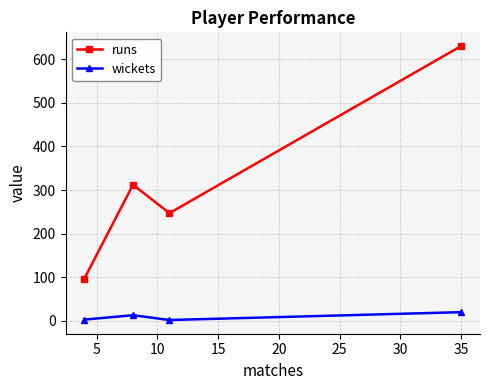

Which series has the largest total across all categories?

runs